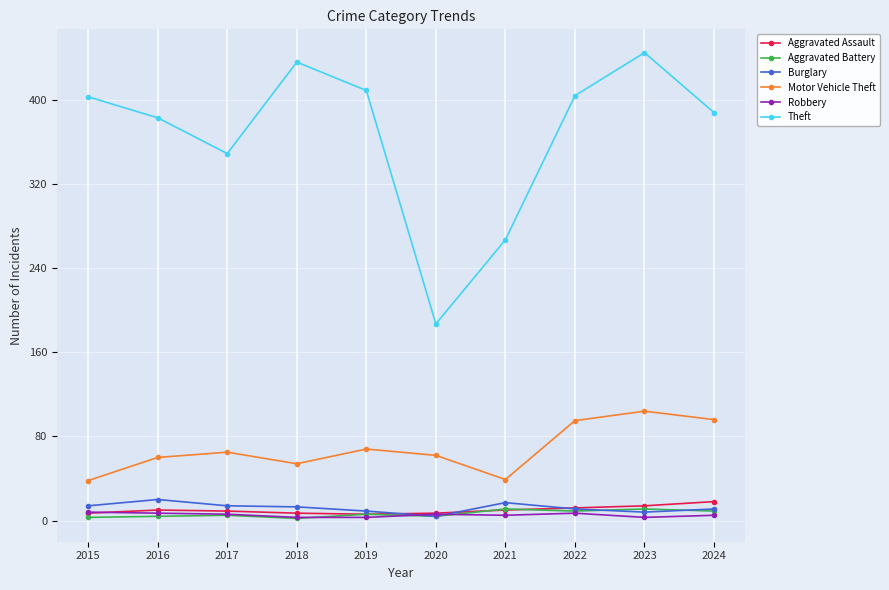

Which series has the largest total across all categories?

Theft